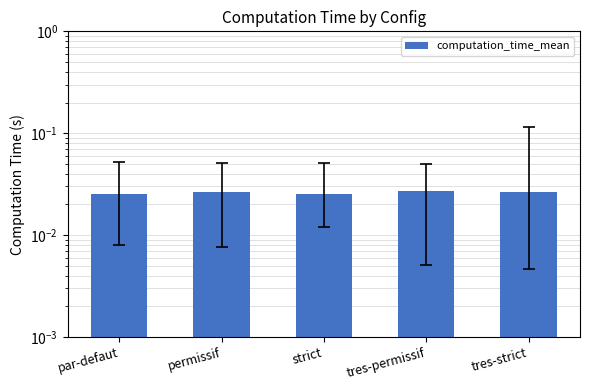

Count the values in the range 0 to 1.

5